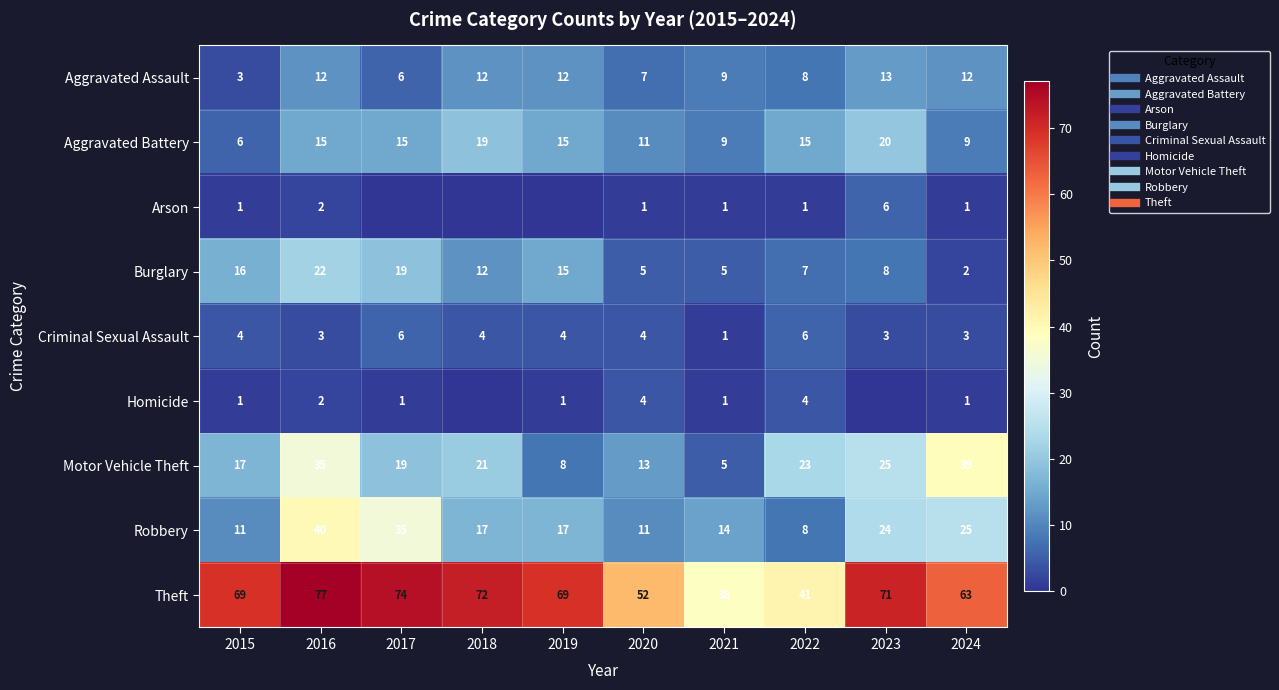

Which has a higher value, 2015 or 2020?

2020